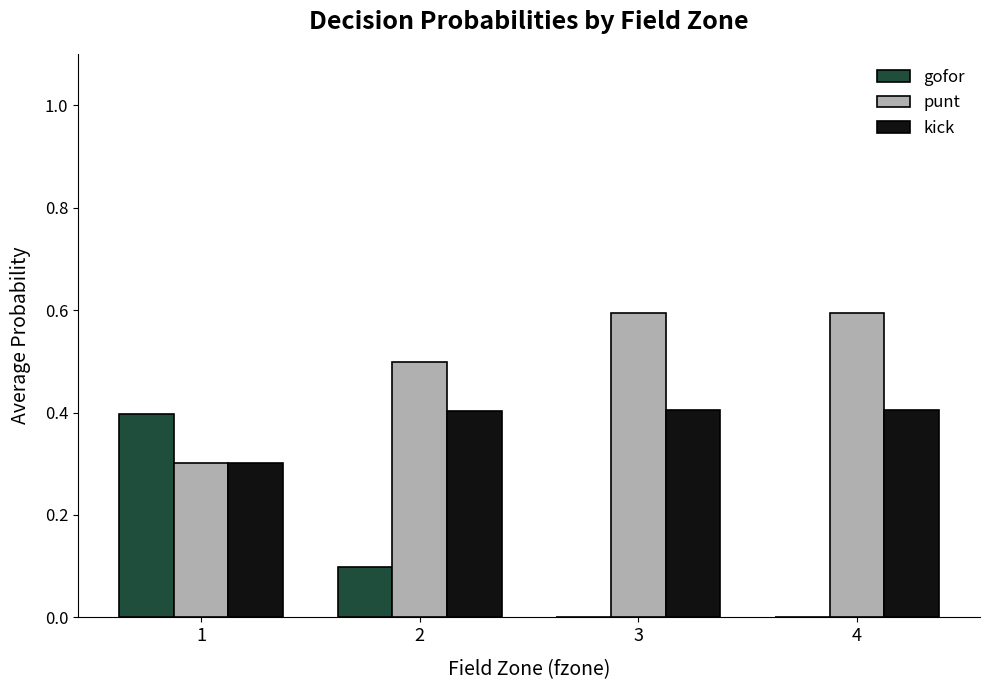

What is the sum of all gofor values?

0.5